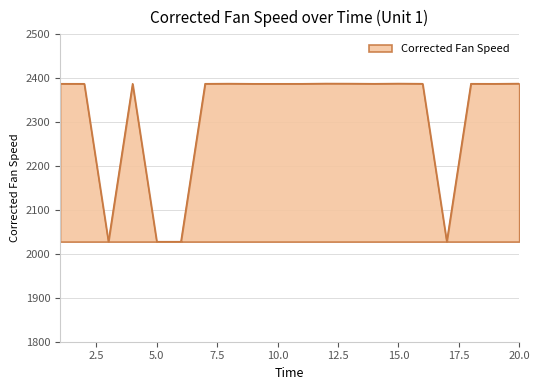

What is the smallest value displayed?

2028.0